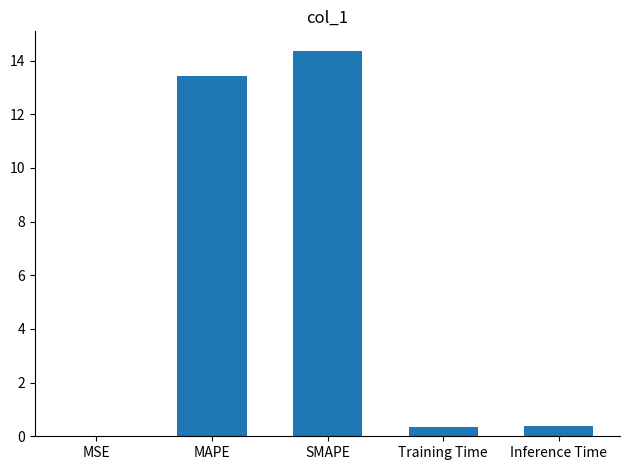

What is the sum of all values?

28.5